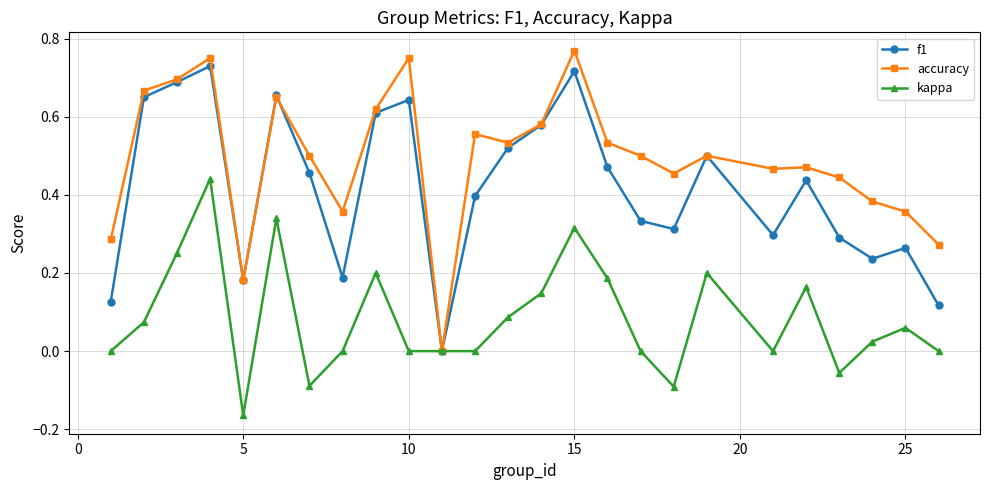

Which series has the largest total across all categories?

accuracy